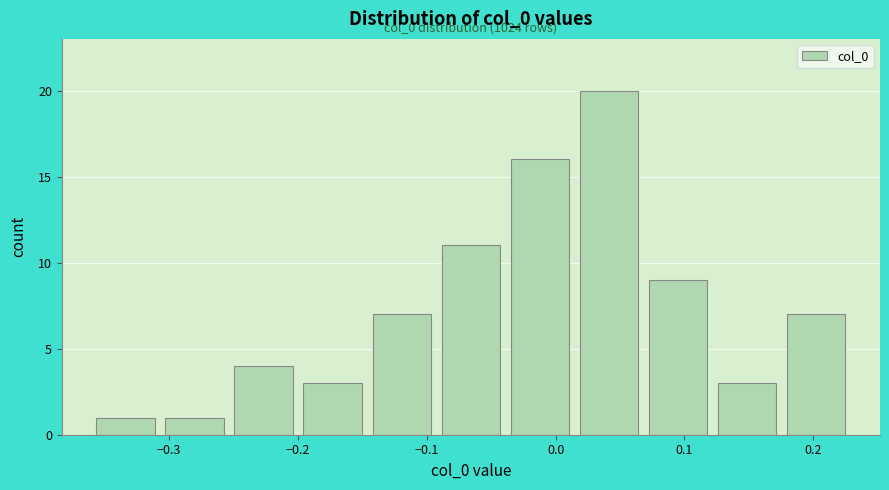

Which range on the x-axis has the tallest bar?

0.01 to 0.07